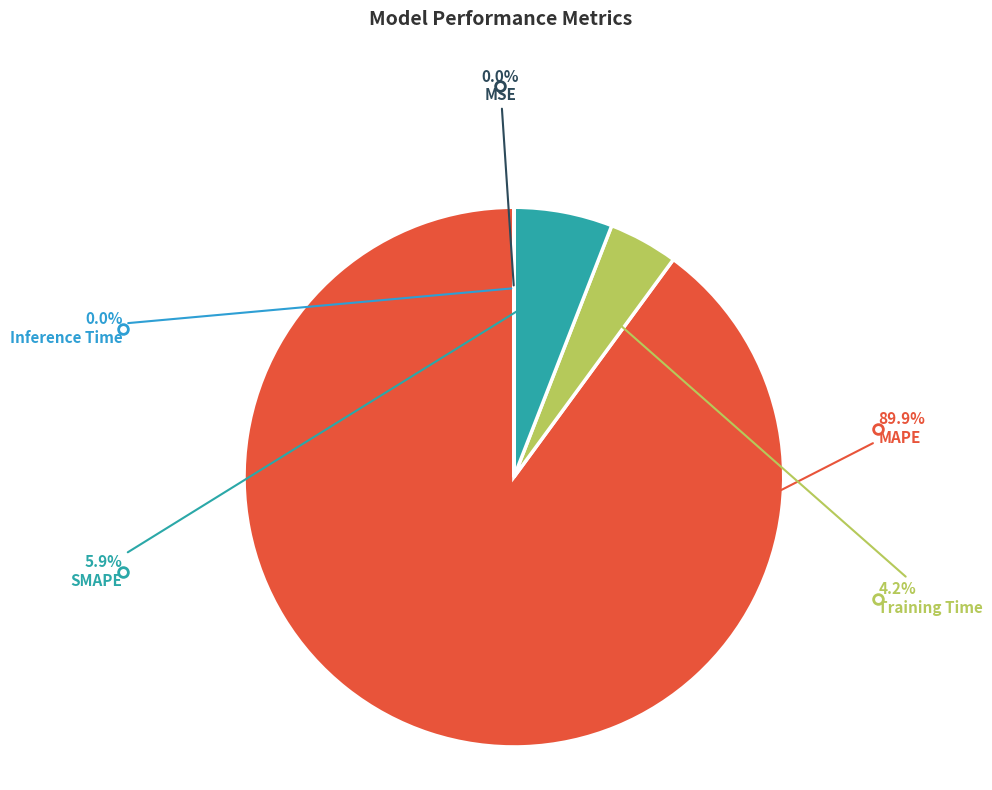

Is there a majority slice in this chart?

Yes